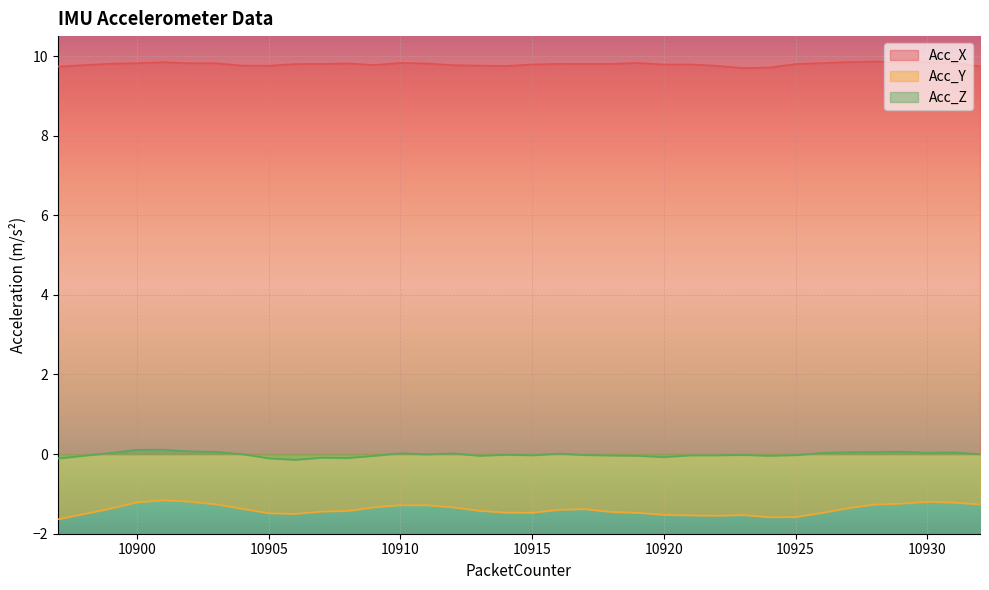

How many lines are shown in the chart?

3